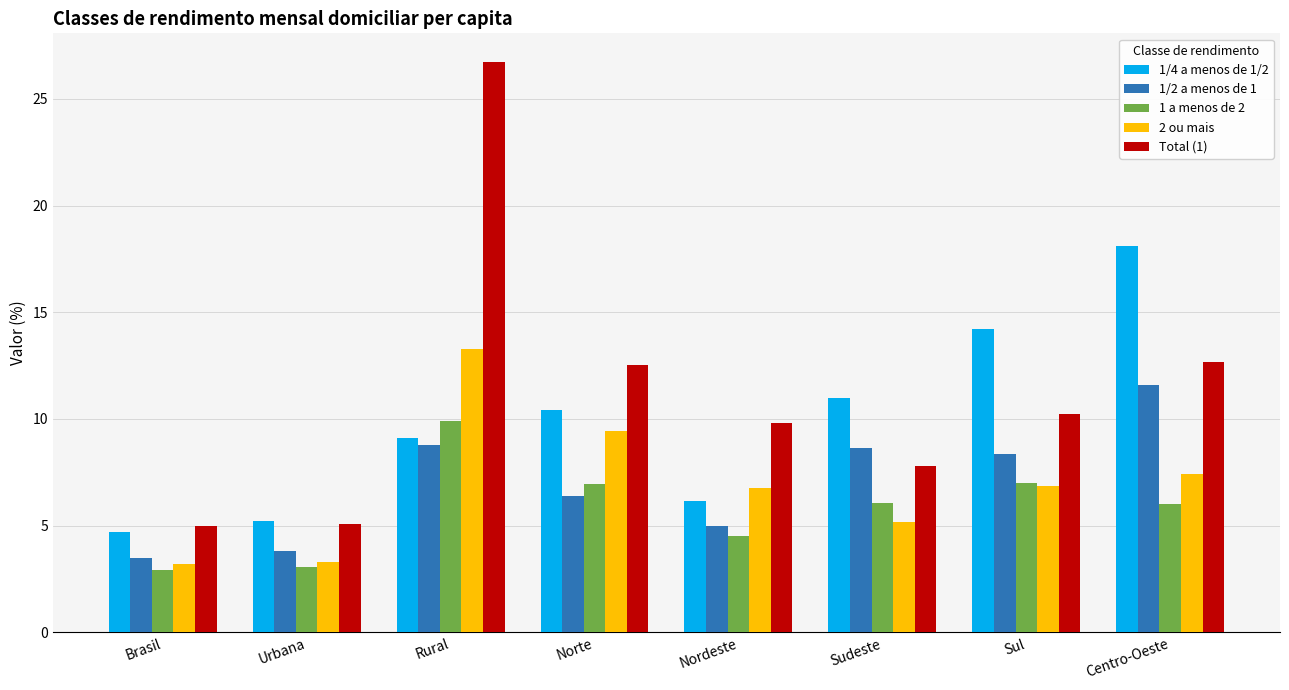

Does the chart contain any negative values?

No